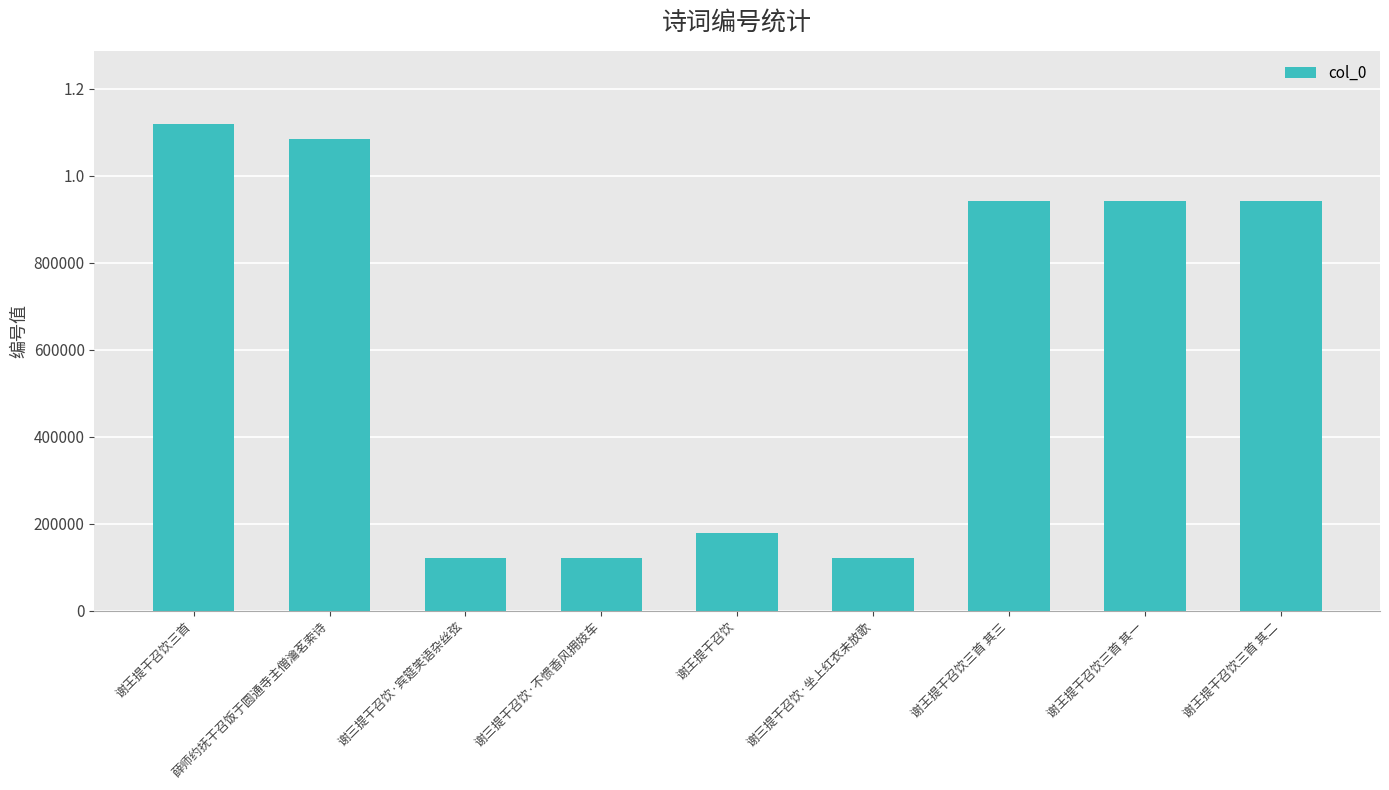

Which label corresponds to the largest value in the chart?

谢王提干召饮三首